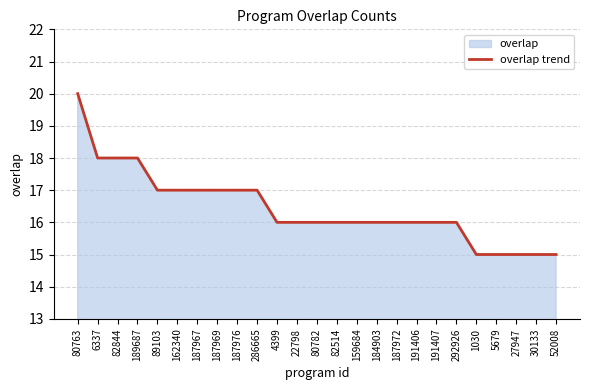

What is the average value?

16